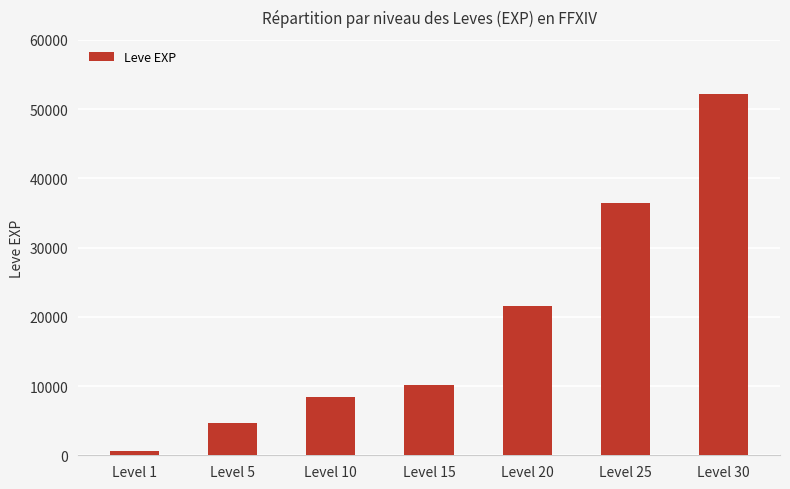

True or false: the data shows 4660 at Level 5.

True